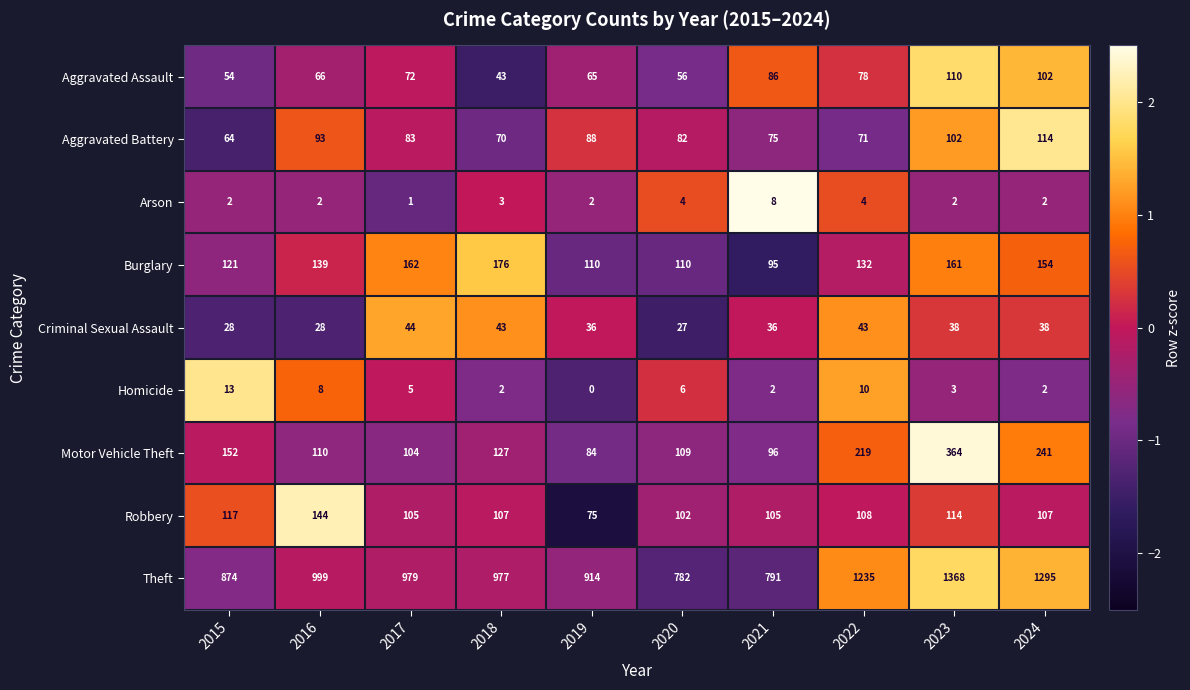

At which label is Robbery closest to 109?

2022